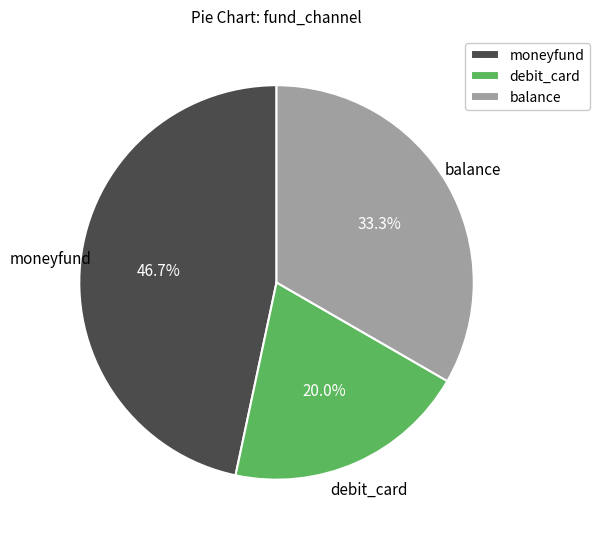

Is there any slice that represents more than half of the pie?

No